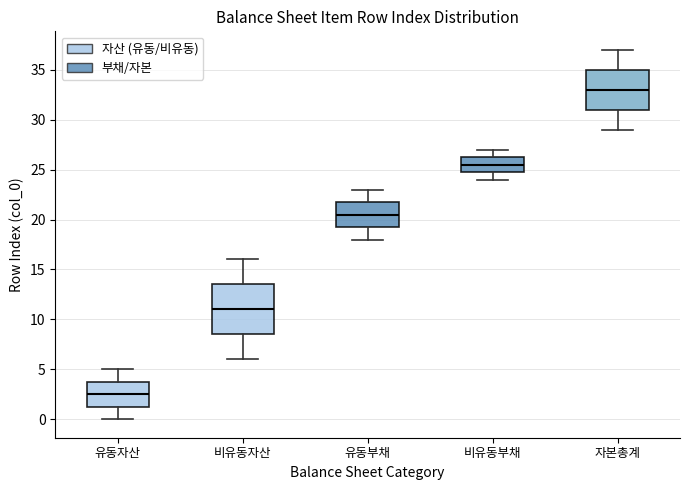

Comparing the boxes themselves (not the whiskers), which one is the tallest?

비유동자산